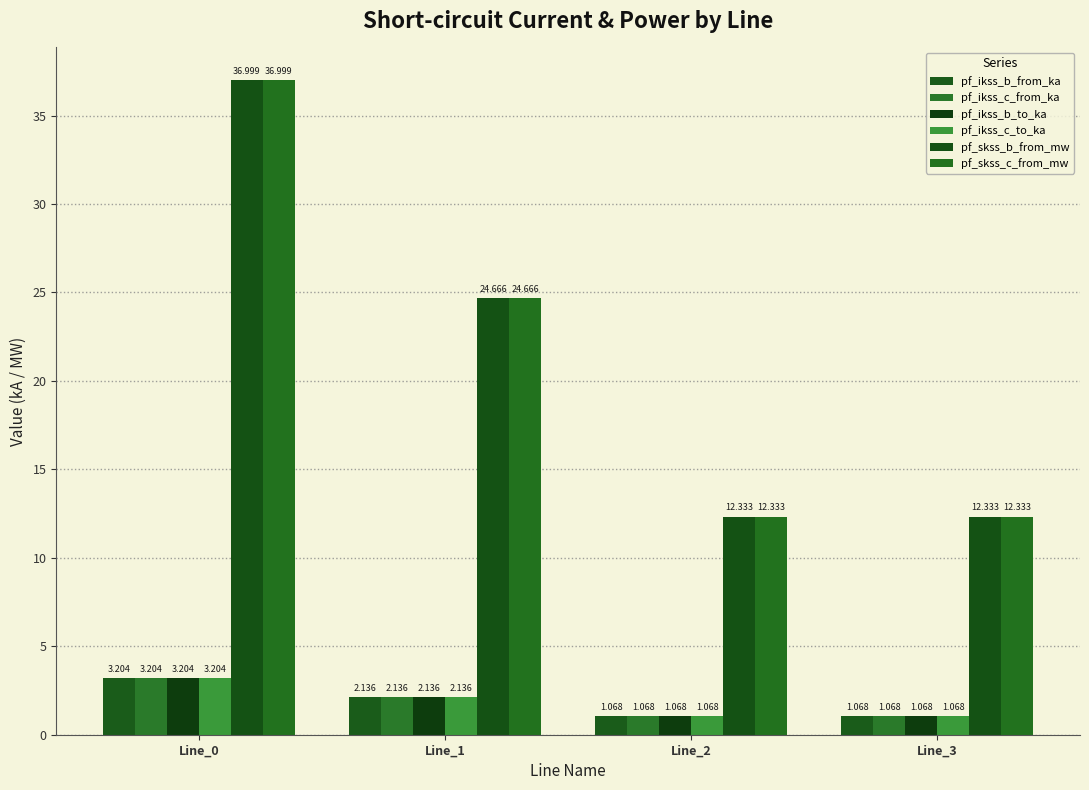

Are the bars grouped side by side (vs. stacked)?

Yes